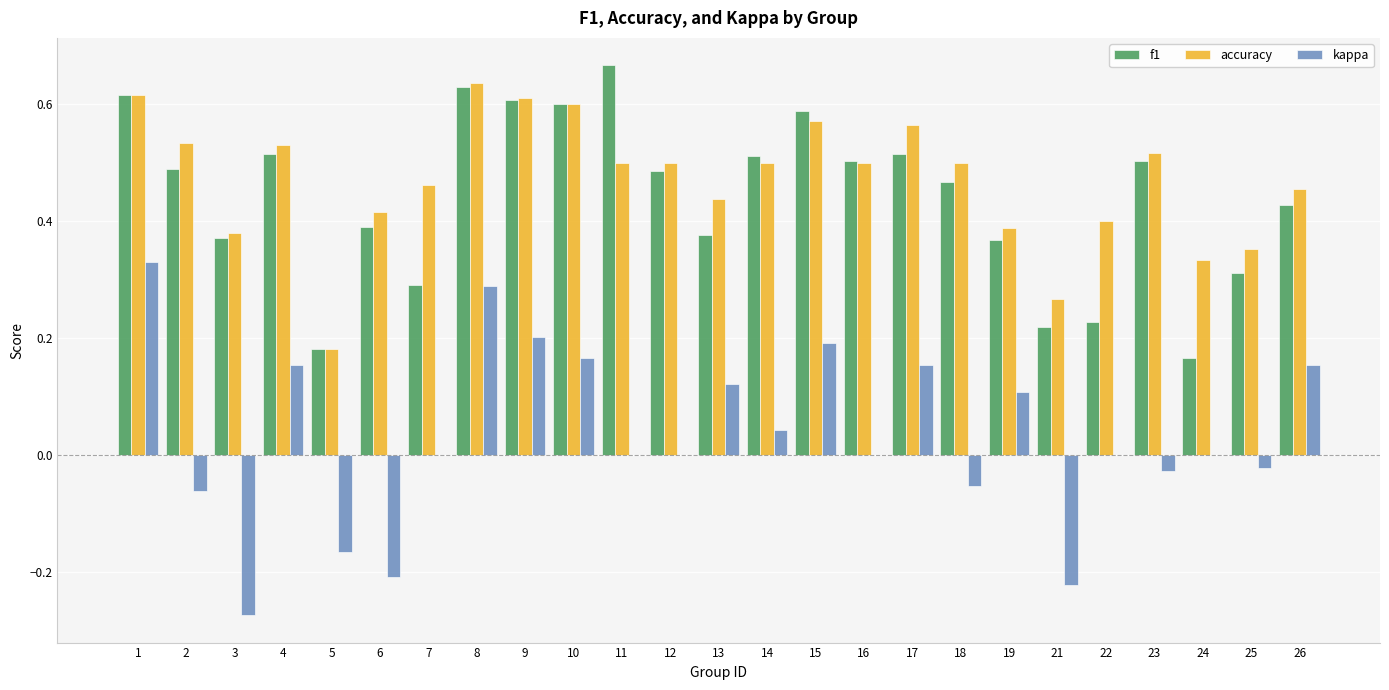

At which category does the chart reach its peak across all series?

11